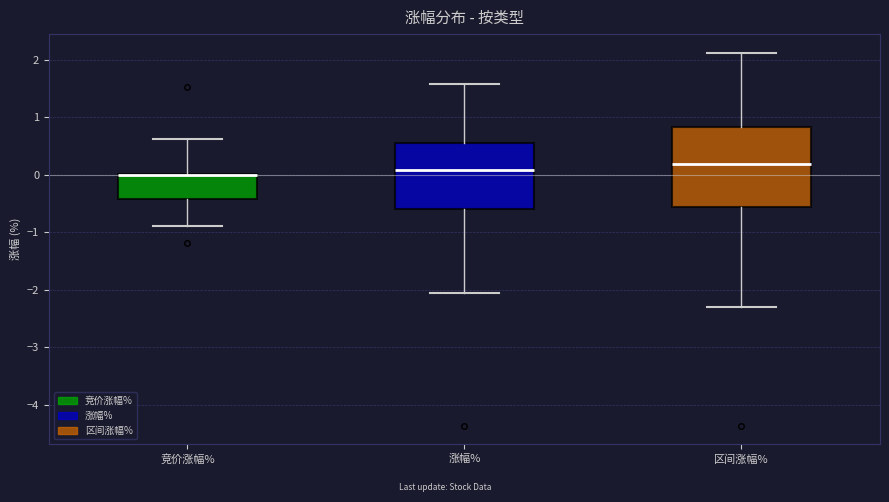

Which box is the tallest, from its lower edge to its upper edge?

区间涨幅%